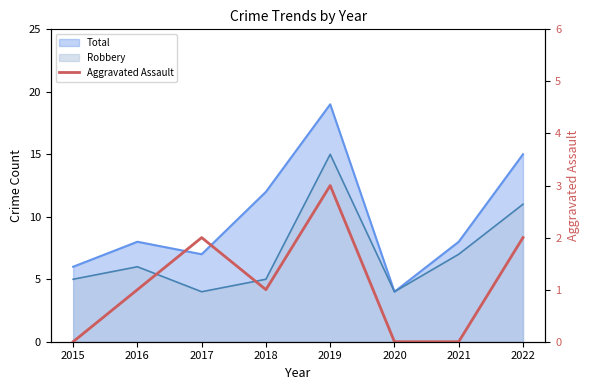

Reading left to right, what are all the values shown in this chart?

0	1	2	1	3	0	0	2